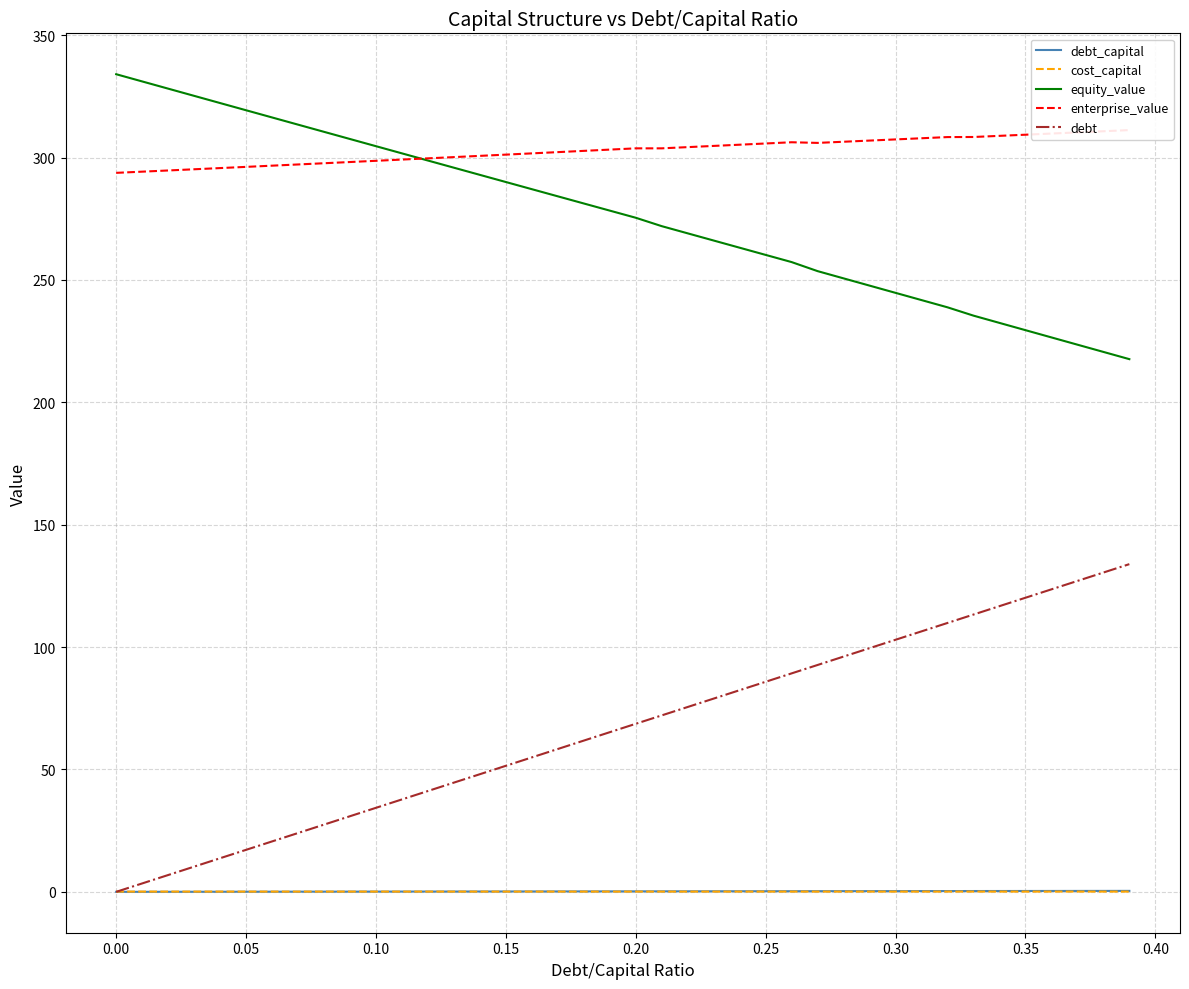

True or false: enterprise_value and debt intersect in this chart.

False